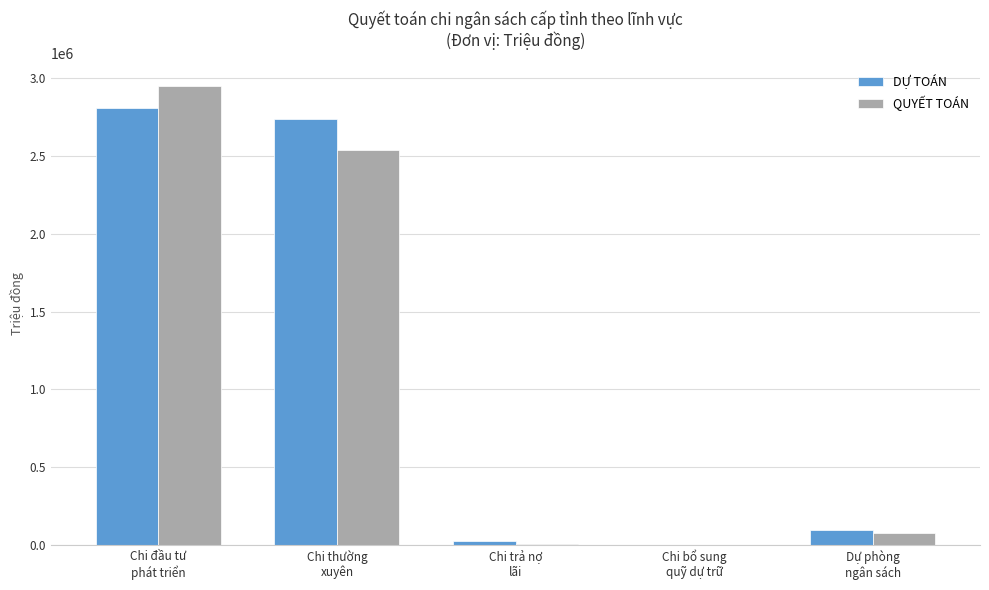

At which category is the sum across all series the highest?

Chi đầu tư
phát triển